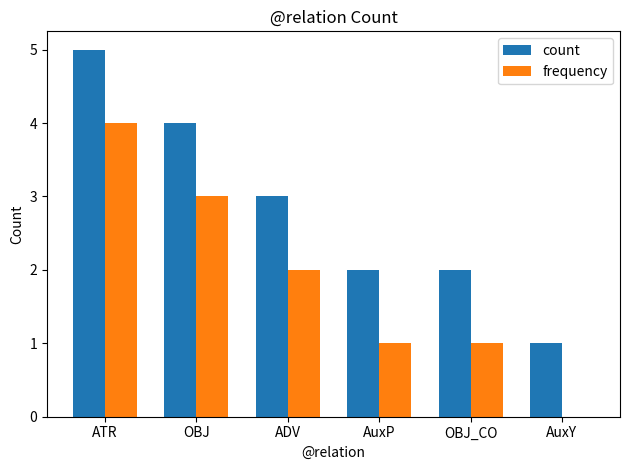

At which category is the sum across all series the highest?

ATR